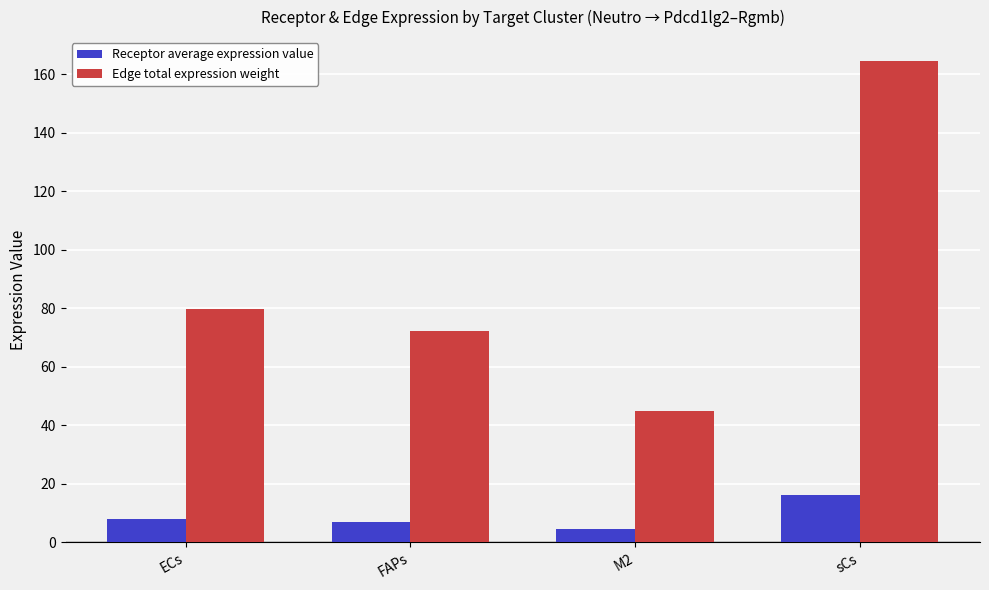

Is the value of Edge total expression weight at FAPs greater than the value of Receptor average expression value at FAPs?

Yes